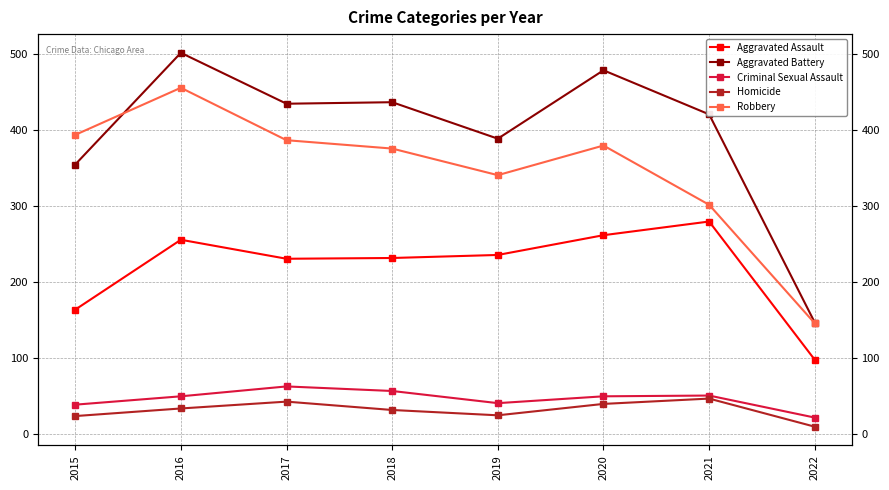

Which series has the largest total across all categories?

Aggravated Battery